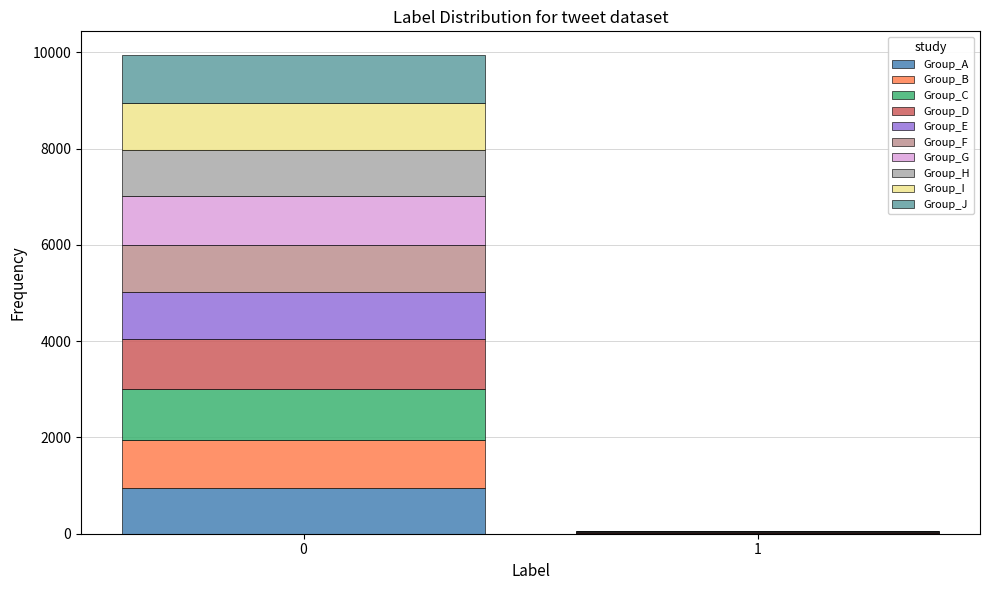

Reading left to right, list the values for the Group_A series.

0=953	1=10